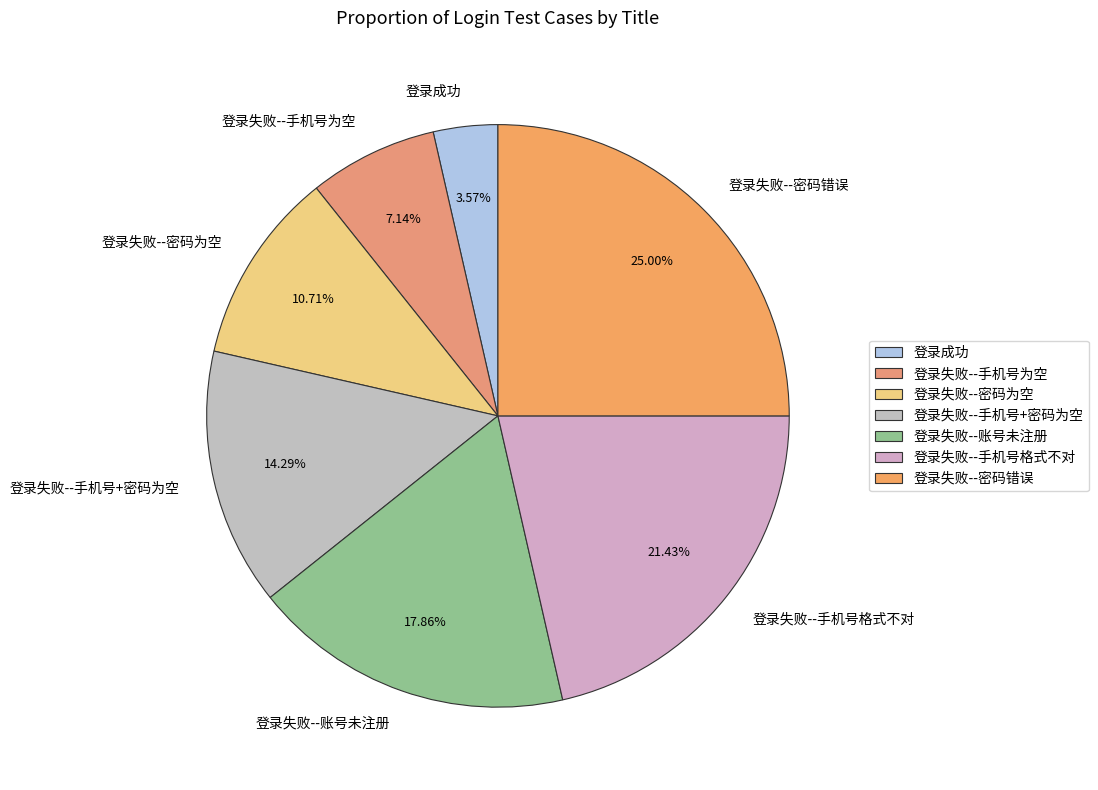

Do 登录失败--手机号格式不对 and 登录失败--密码为空 together represent more than half of the pie?

No